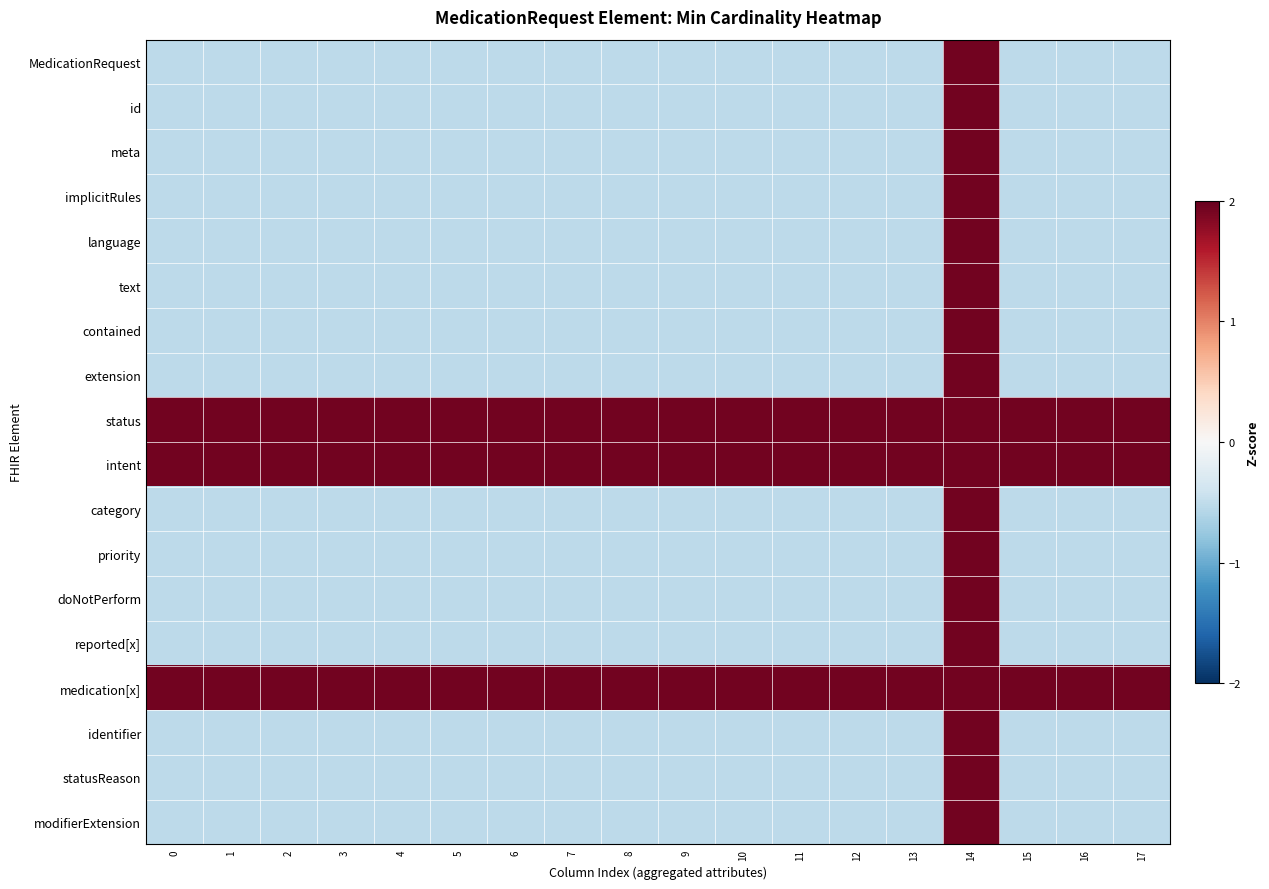

Which has a higher value, 5 or 6?

5